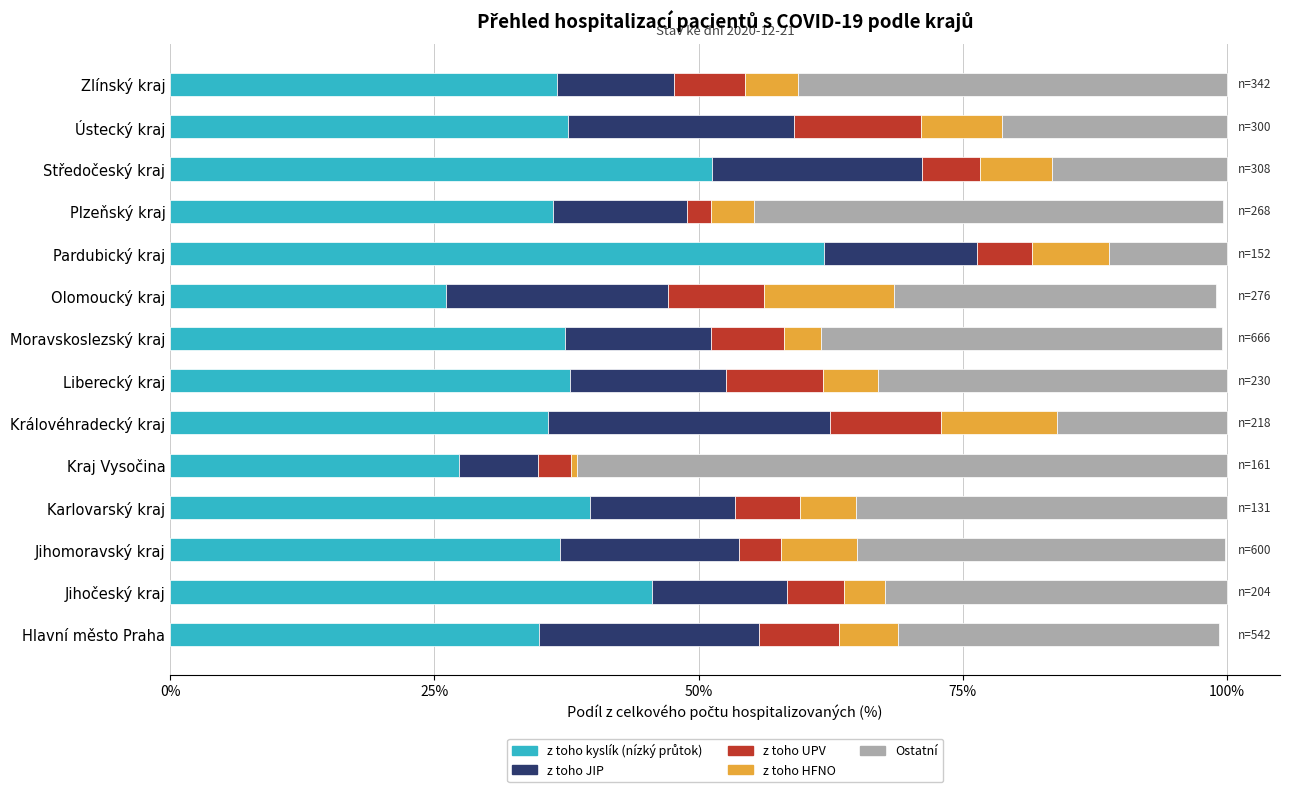

What is the total value across all series at Pardubický kraj?

100.0